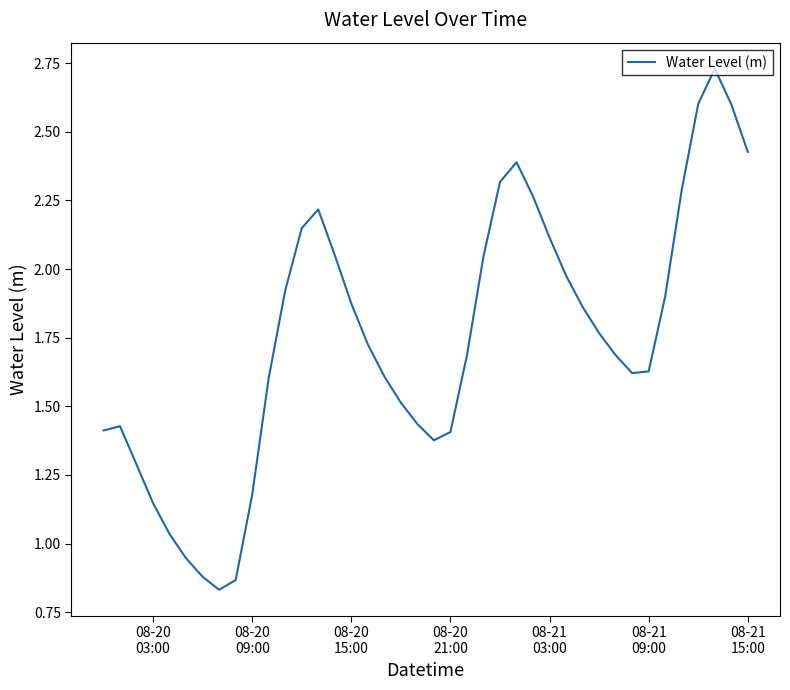

How many lines are shown in the chart?

1